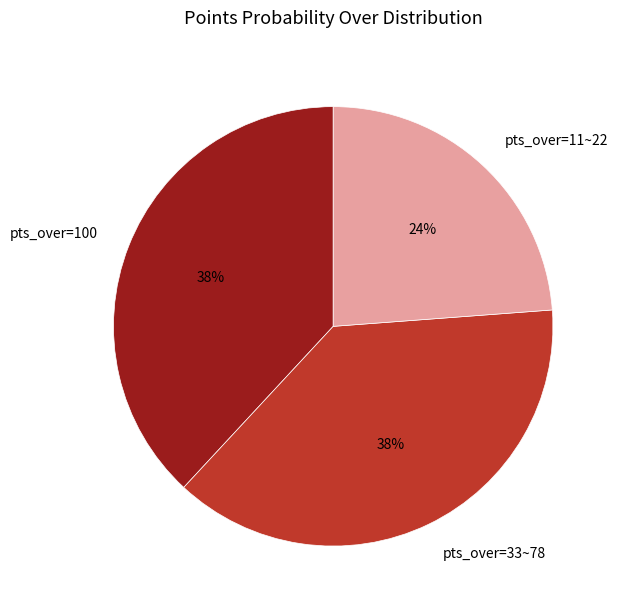

Which slice is the smallest?

pts_over=11~22